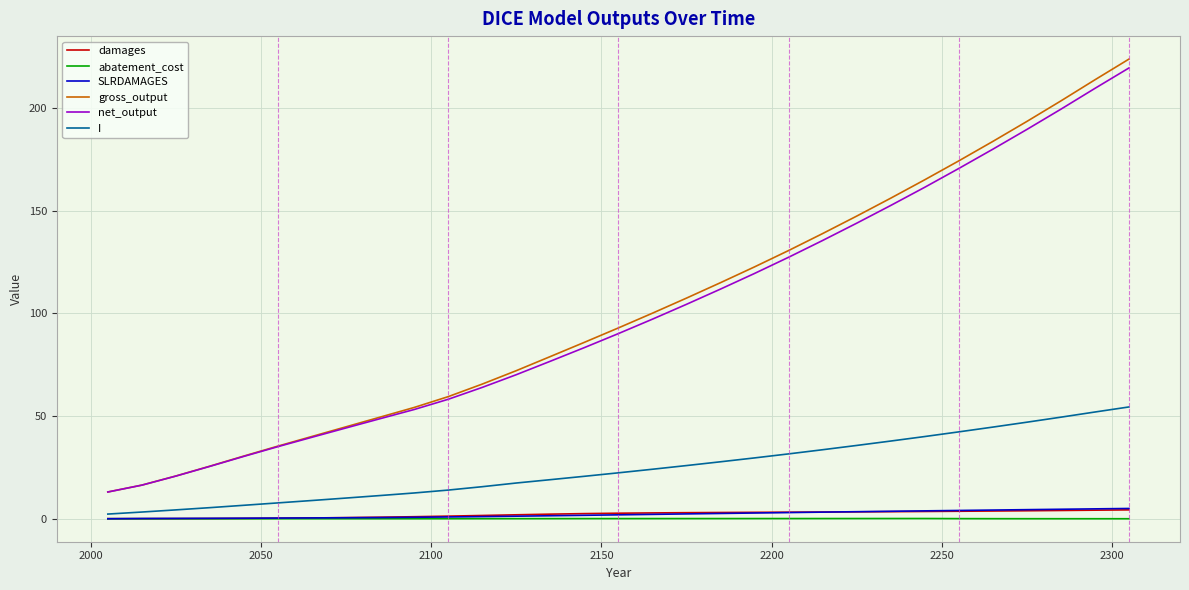

Which series has the widest spread of values?

gross_output